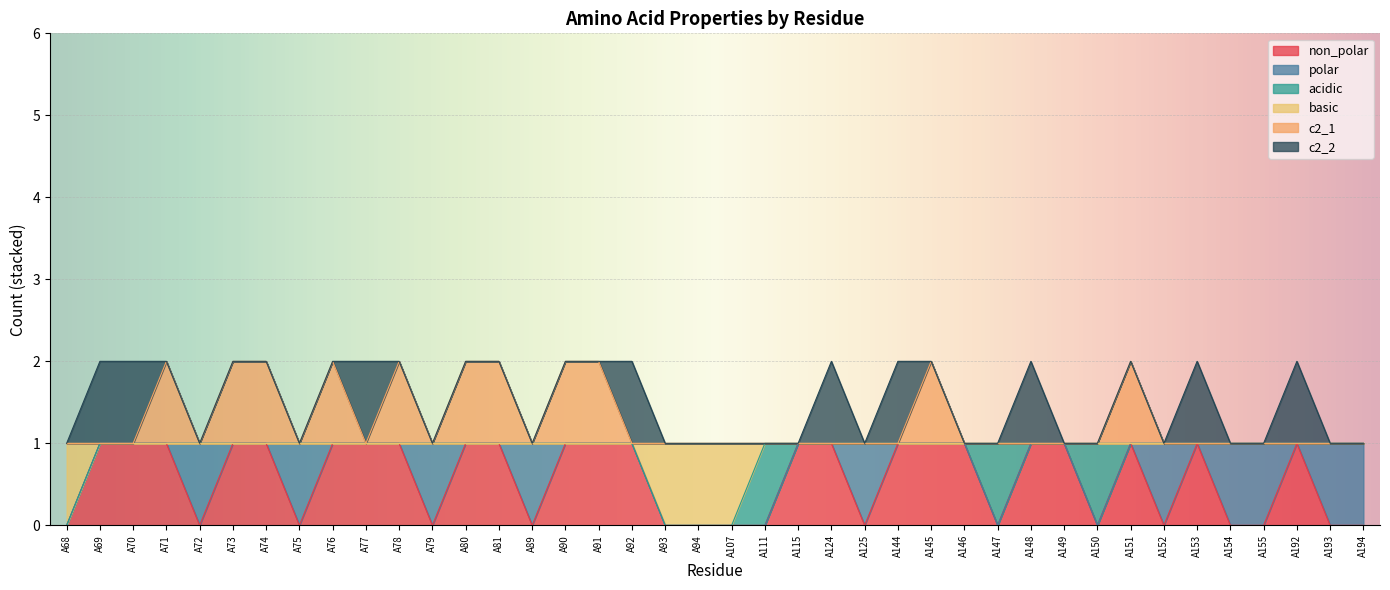

The non_polar series shows 0 at A93. True or false?

True